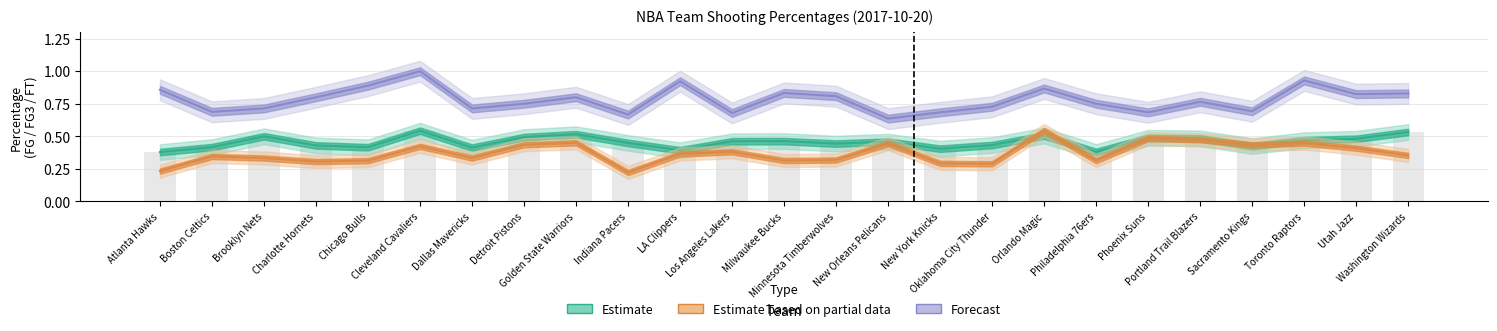

The Forecast series shows 1.2 at Dallas Mavericks. True or false?

False